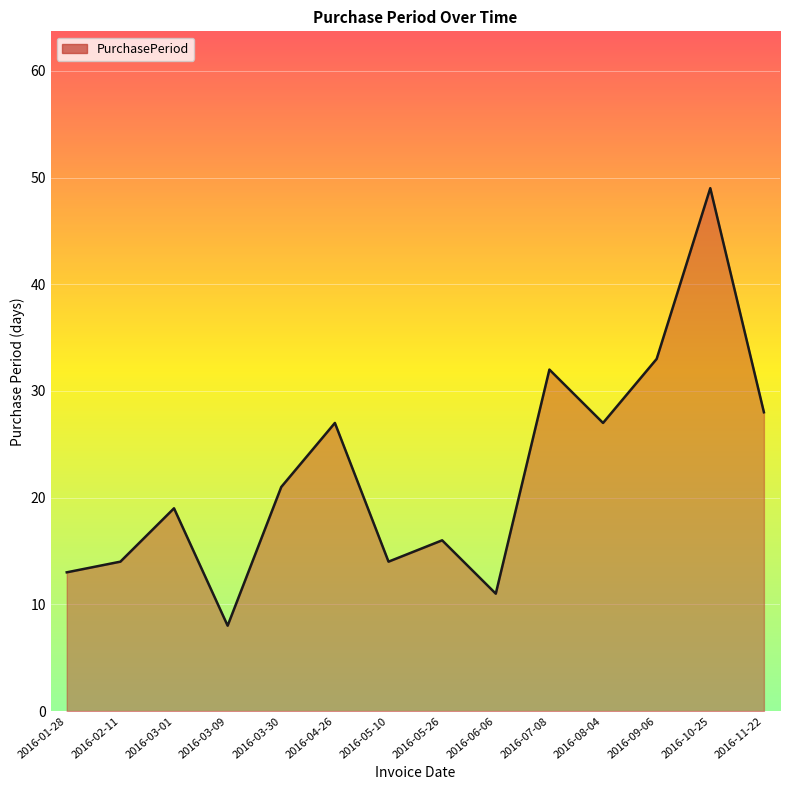

What is the smallest value displayed?

8